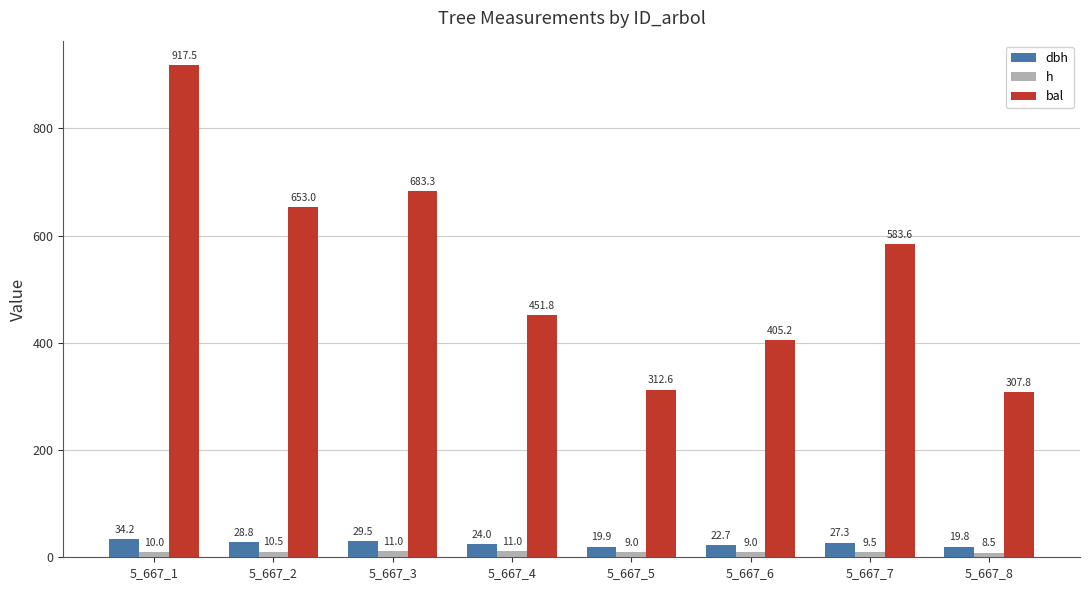

At how many categories does at least one series exceed 828?

1